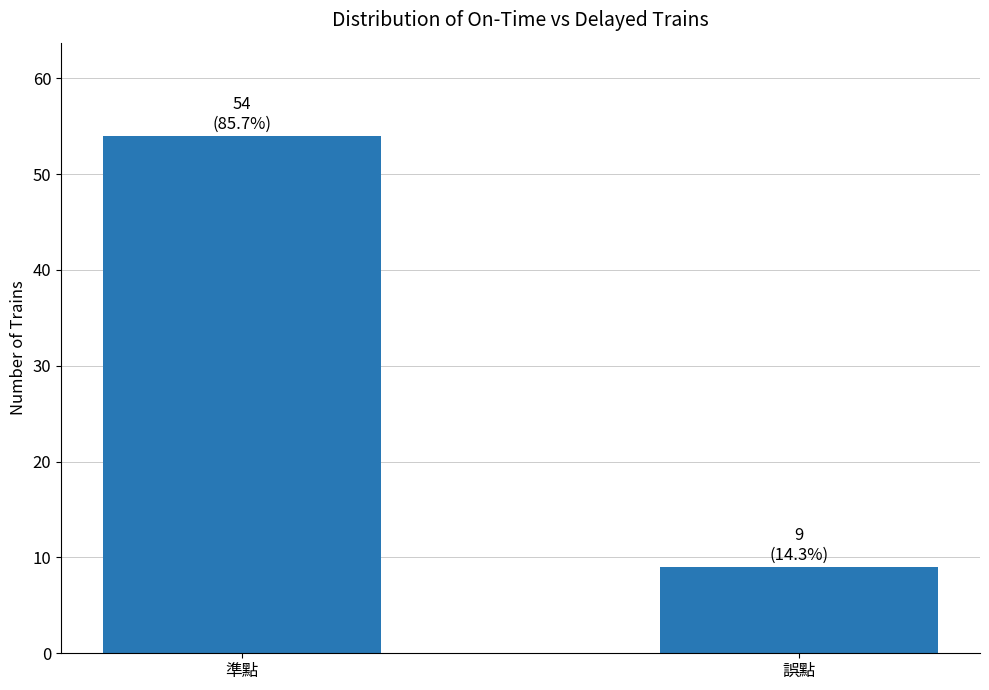

Rank the categories by value from highest to lowest.

準點, 誤點